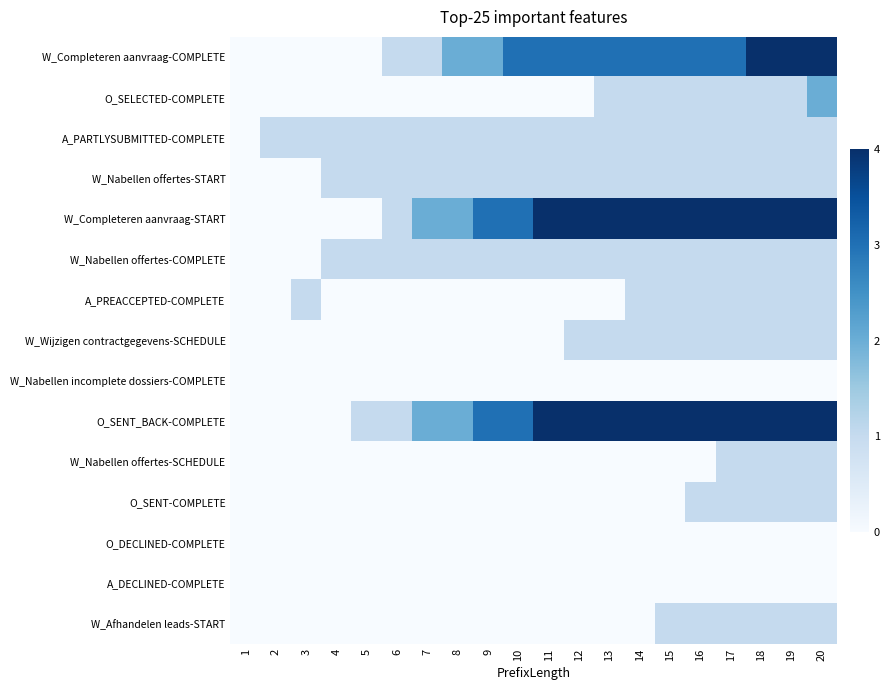

Reading left to right, transcribe all the data shown in this chart.

W_Completeren aanvraag-COMPLETE: 1=0	2=0	3=0	4=0	5=0	6=1	7=1	8=2	9=2	10=3	11=3	12=3	13=3	14=3	15=3	16=3	17=3	18=4	19=4	20=4
O_SELECTED-COMPLETE: 1=0	2=0	3=0	4=0	5=0	6=0	7=0	8=0	9=0	10=0	11=0	12=0	13=1	14=1	15=1	16=1	17=1	18=1	19=1	20=2
A_PARTLYSUBMITTED-COMPLETE: 1=0	2=1	3=1	4=1	5=1	6=1	7=1	8=1	9=1	10=1	11=1	12=1	13=1	14=1	15=1	16=1	17=1	18=1	19=1	20=1
W_Nabellen offertes-START: 1=0	2=0	3=0	4=1	5=1	6=1	7=1	8=1	9=1	10=1	11=1	12=1	13=1	14=1	15=1	16=1	17=1	18=1	19=1	20=1
W_Completeren aanvraag-START: 1=0	2=0	3=0	4=0	5=0	6=1	7=2	8=2	9=3	10=3	11=4	12=4	13=4	14=4	15=4	16=4	17=4	18=4	19=4	20=4
W_Nabellen offertes-COMPLETE: 1=0	2=0	3=0	4=1	5=1	6=1	7=1	8=1	9=1	10=1	11=1	12=1	13=1	14=1	15=1	16=1	17=1	18=1	19=1	20=1
A_PREACCEPTED-COMPLETE: 1=0	2=0	3=1	4=0	5=0	6=0	7=0	8=0	9=0	10=0	11=0	12=0	13=0	14=1	15=1	16=1	17=1	18=1	19=1	20=1
W_Wijzigen contractgegevens-SCHEDULE: 1=0	2=0	3=0	4=0	5=0	6=0	7=0	8=0	9=0	10=0	11=0	12=1	13=1	14=1	15=1	16=1	17=1	18=1	19=1	20=1
W_Nabellen incomplete dossiers-COMPLETE: 1=0	2=0	3=0	4=0	5=0	6=0	7=0	8=0	9=0	10=0	11=0	12=0	13=0	14=0	15=0	16=0	17=0	18=0	19=0	20=0
O_SENT_BACK-COMPLETE: 1=0	2=0	3=0	4=0	5=1	6=1	7=2	8=2	9=3	10=3	11=4	12=4	13=4	14=4	15=4	16=4	17=4	18=4	19=4	20=4
W_Nabellen offertes-SCHEDULE: 1=0	2=0	3=0	4=0	5=0	6=0	7=0	8=0	9=0	10=0	11=0	12=0	13=0	14=0	15=0	16=0	17=1	18=1	19=1	20=1
O_SENT-COMPLETE: 1=0	2=0	3=0	4=0	5=0	6=0	7=0	8=0	9=0	10=0	11=0	12=0	13=0	14=0	15=0	16=1	17=1	18=1	19=1	20=1
O_DECLINED-COMPLETE: 1=0	2=0	3=0	4=0	5=0	6=0	7=0	8=0	9=0	10=0	11=0	12=0	13=0	14=0	15=0	16=0	17=0	18=0	19=0	20=0
A_DECLINED-COMPLETE: 1=0	2=0	3=0	4=0	5=0	6=0	7=0	8=0	9=0	10=0	11=0	12=0	13=0	14=0	15=0	16=0	17=0	18=0	19=0	20=0
W_Afhandelen leads-START: 1=0	2=0	3=0	4=0	5=0	6=0	7=0	8=0	9=0	10=0	11=0	12=0	13=0	14=0	15=1	16=1	17=1	18=1	19=1	20=1